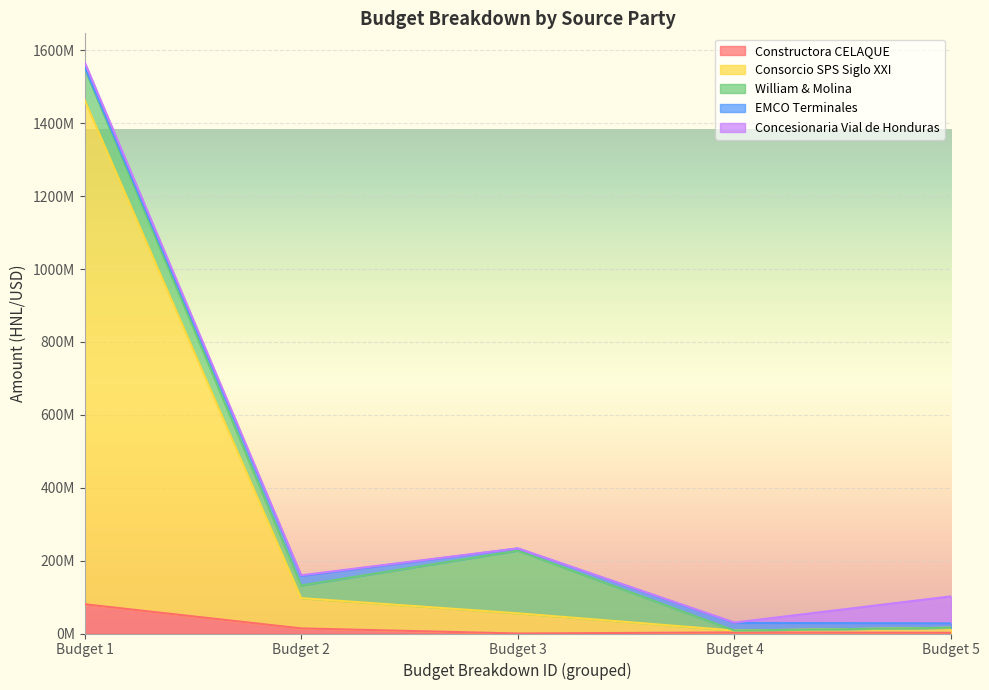

Where does the EMCO Terminales series first go above 12028000?

Budget 2